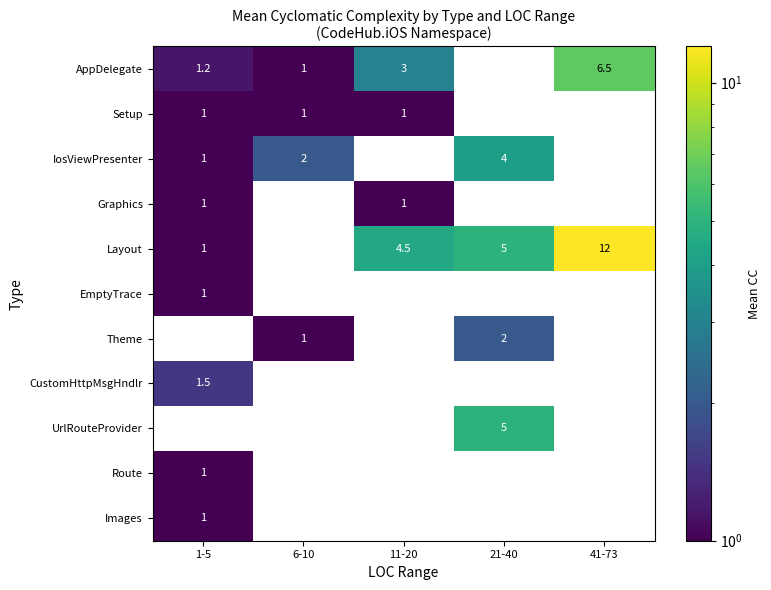

Is the value of Images at 1-5 greater than the value of AppDelegate at 41-73?

No